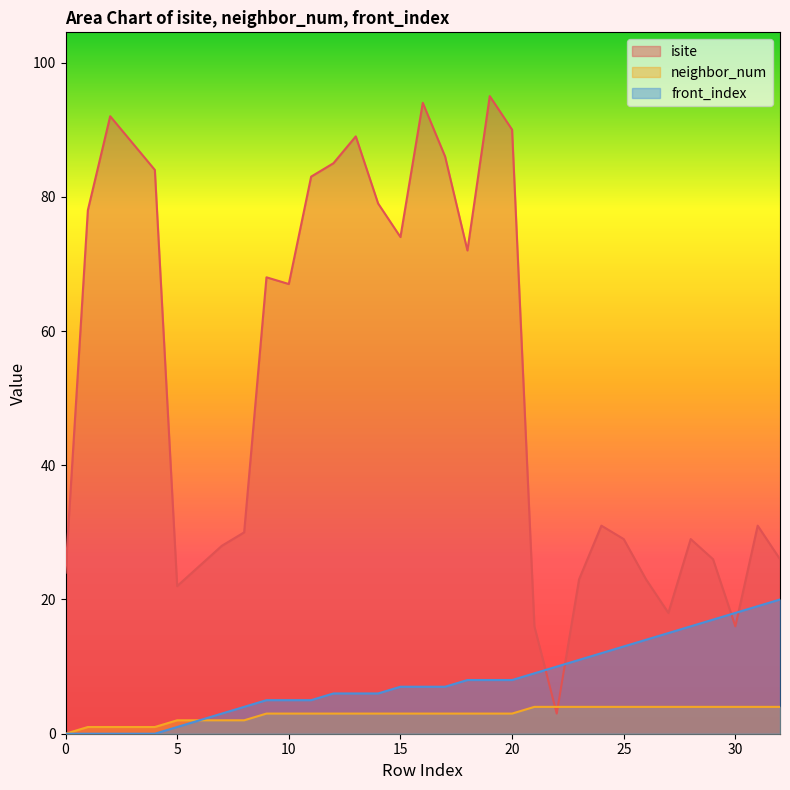

Where do front_index and isite first cross each other?

21 and 22